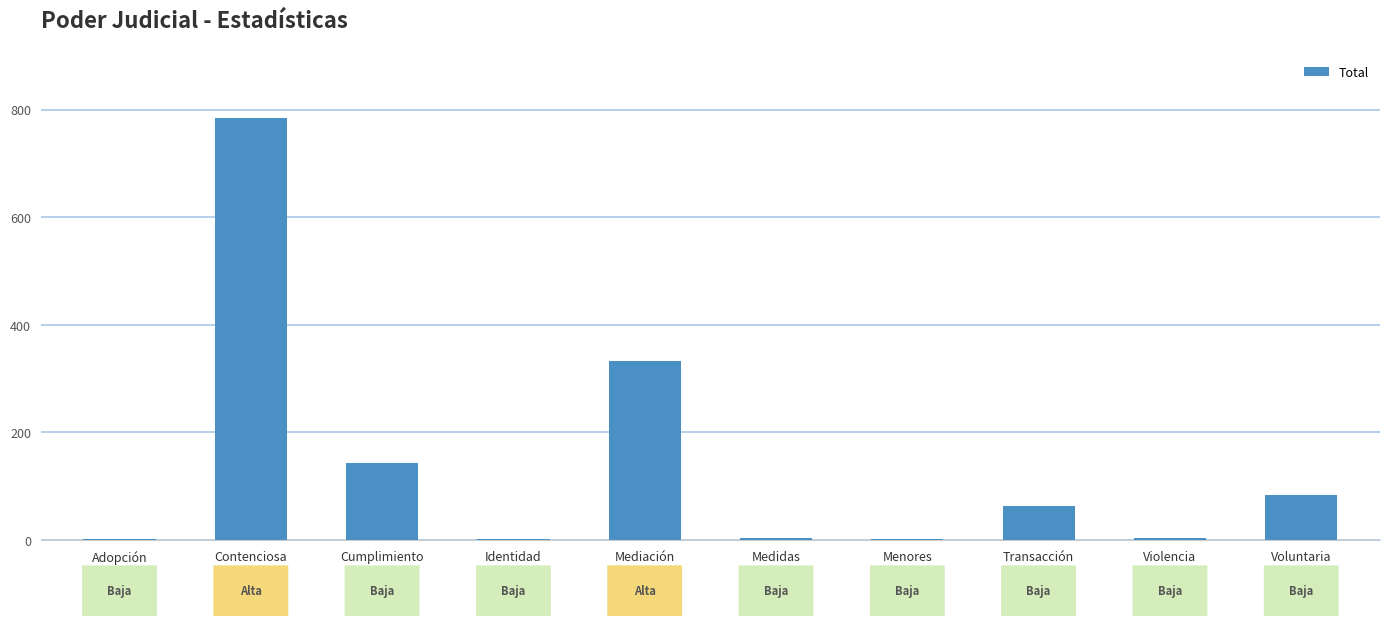

What is the maximum value shown in the chart?

784